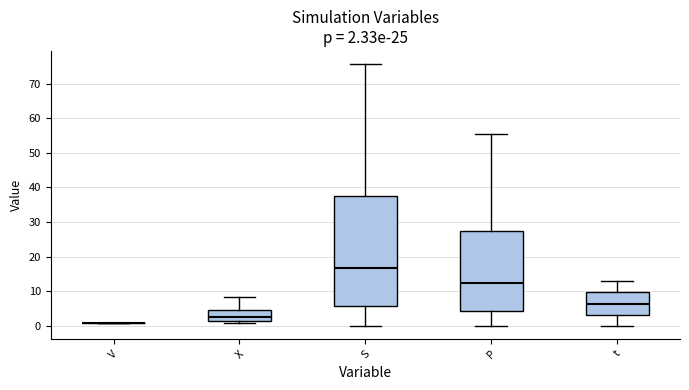

Comparing the boxes themselves (not the whiskers), which one is the tallest?

S